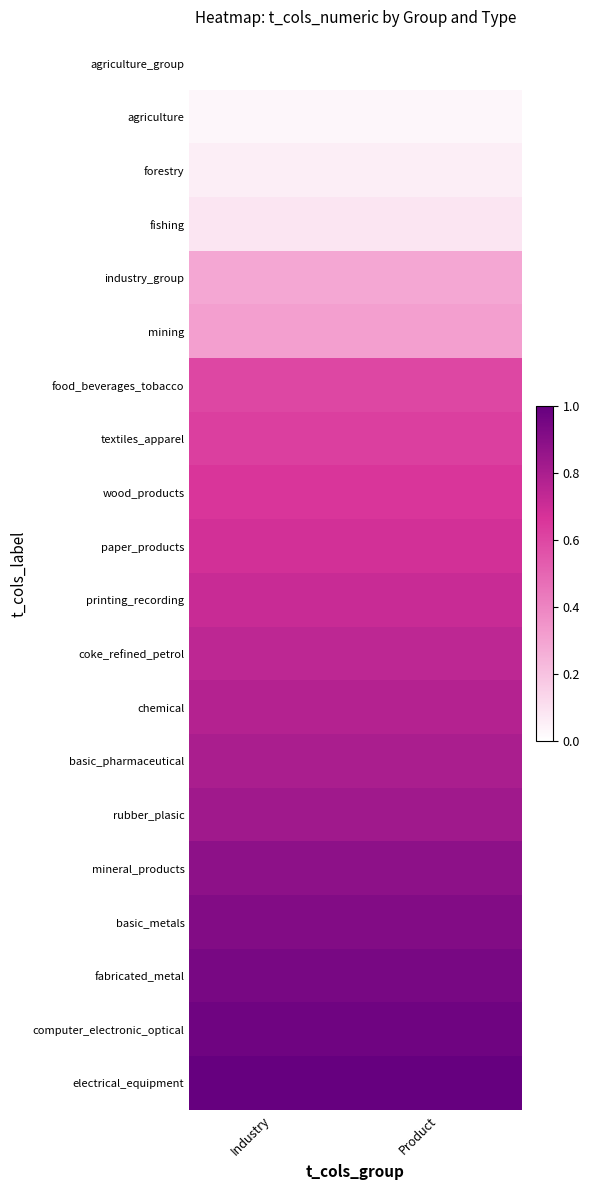

Reading left to right, transcribe all the data shown in this chart.

agriculture_group: Industry=0.0	Product=0.0
agriculture: Industry=0.0	Product=0.0
forestry: Industry=0.1	Product=0.1
fishing: Industry=0.1	Product=0.1
industry_group: Industry=0.3	Product=0.3
mining: Industry=0.3	Product=0.3
food_beverages_tobacco: Industry=0.6	Product=0.6
textiles_apparel: Industry=0.6	Product=0.6
wood_products: Industry=0.7	Product=0.7
paper_products: Industry=0.7	Product=0.7
printing_recording: Industry=0.7	Product=0.7
coke_refined_petrol: Industry=0.7	Product=0.7
chemical: Industry=0.8	Product=0.8
basic_pharmaceutical: Industry=0.8	Product=0.8
rubber_plasic: Industry=0.8	Product=0.8
mineral_products: Industry=0.9	Product=0.9
basic_metals: Industry=0.9	Product=0.9
fabricated_metal: Industry=0.9	Product=0.9
computer_electronic_optical: Industry=1.0	Product=1.0
electrical_equipment: Industry=1.0	Product=1.0